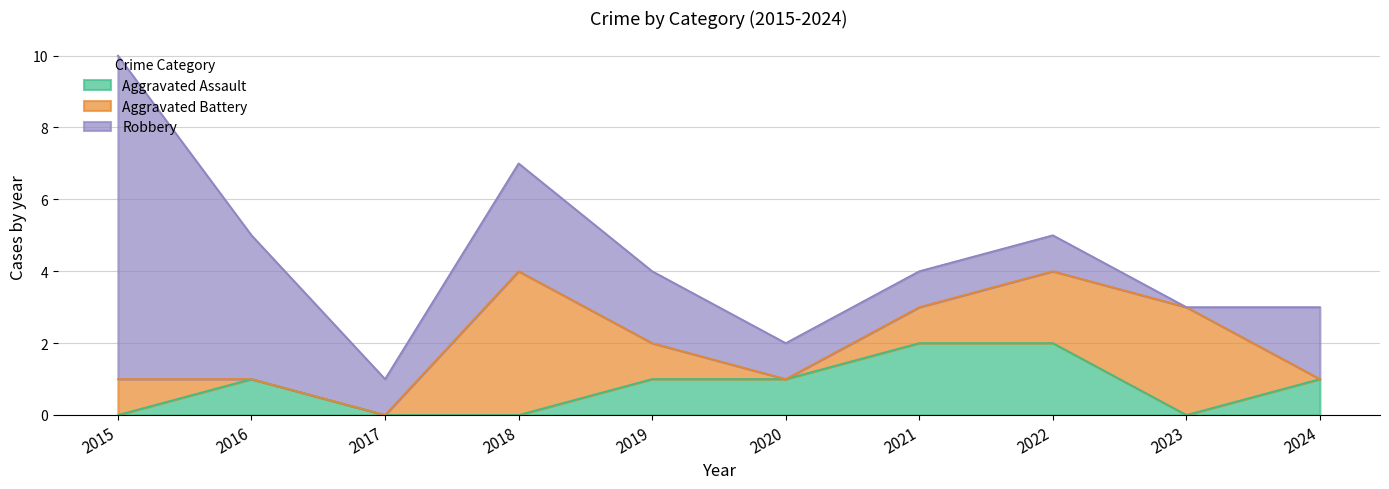

The value of Aggravated Battery at 2021 is 1. True or false?

True